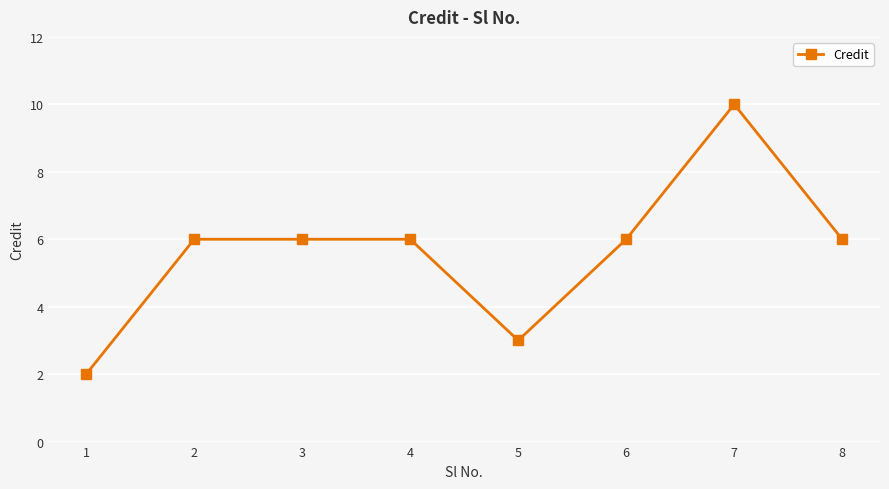

The chart shows a value of 10 at 7. True or false?

True